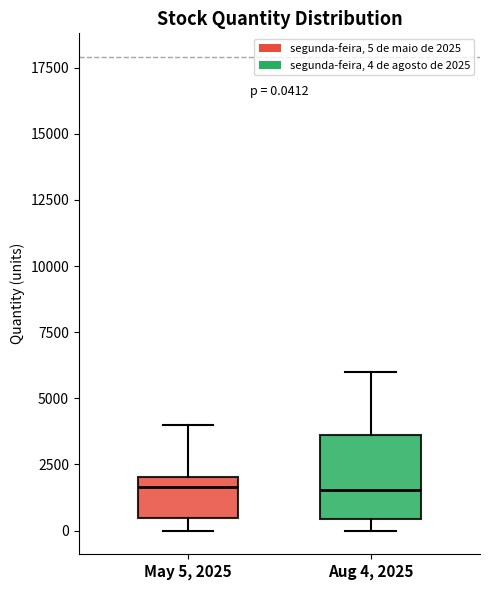

Comparing the boxes themselves (not the whiskers), which one is the tallest?

Aug 4, 2025